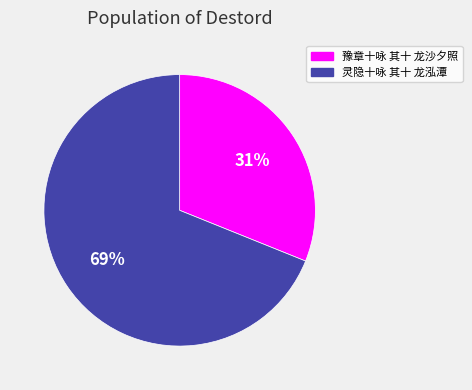

What percentage is the 豫章十咏 其十 龙沙夕照 slice, to the nearest percent?

31%